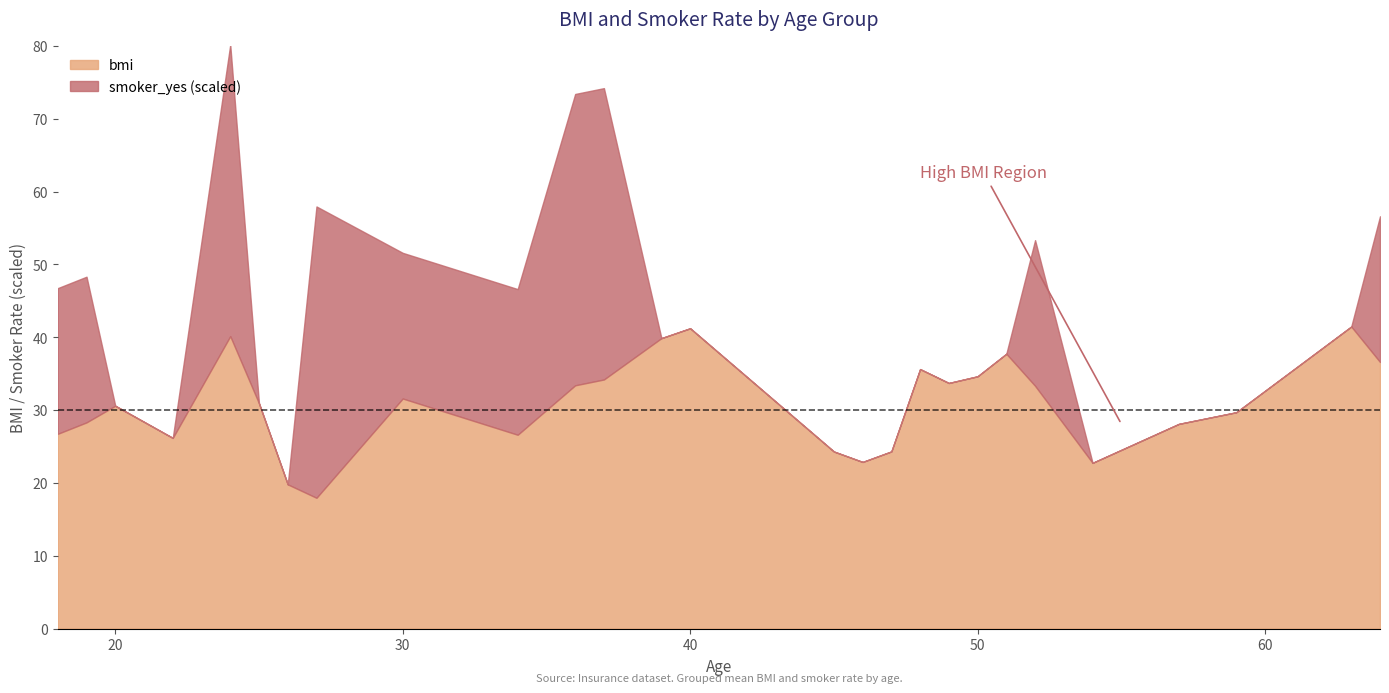

The bmi series shows 49.4 at 50. True or false?

False